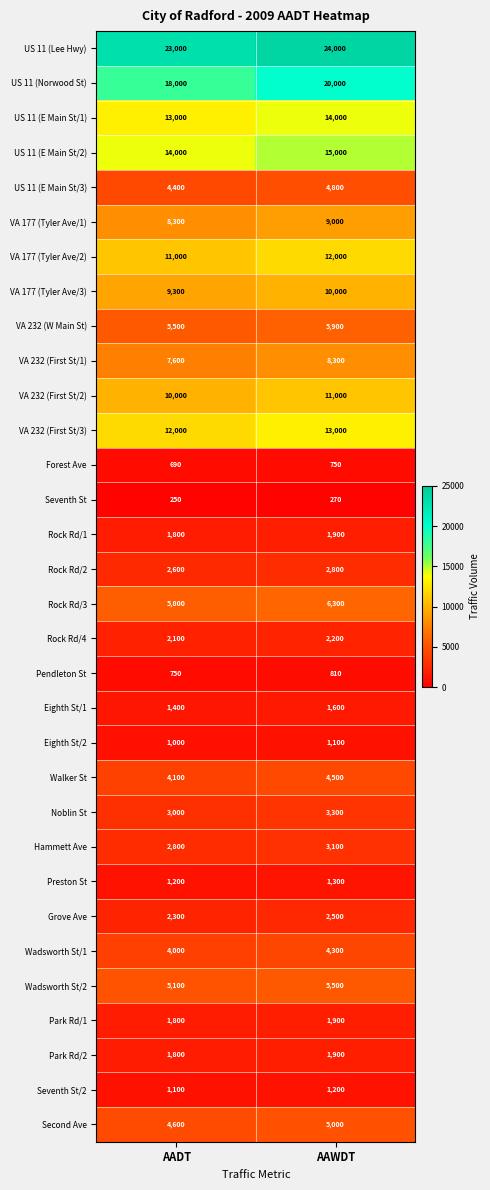

What is the total value across all series at AADT?

184290